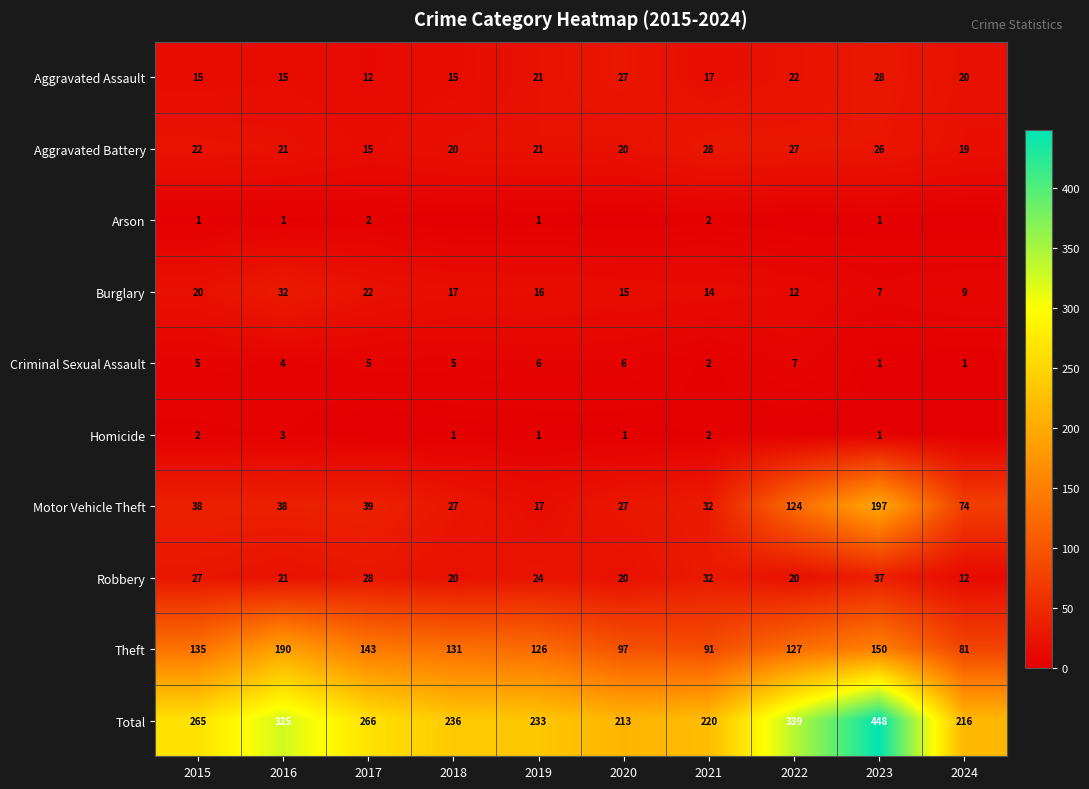

Is it true that Burglary equals 10 at 2018?

False